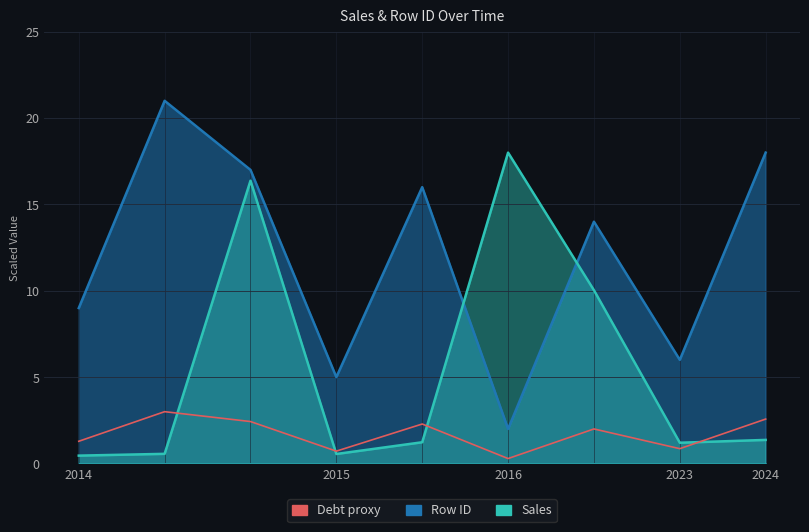

How many categories are shown in the chart?

9